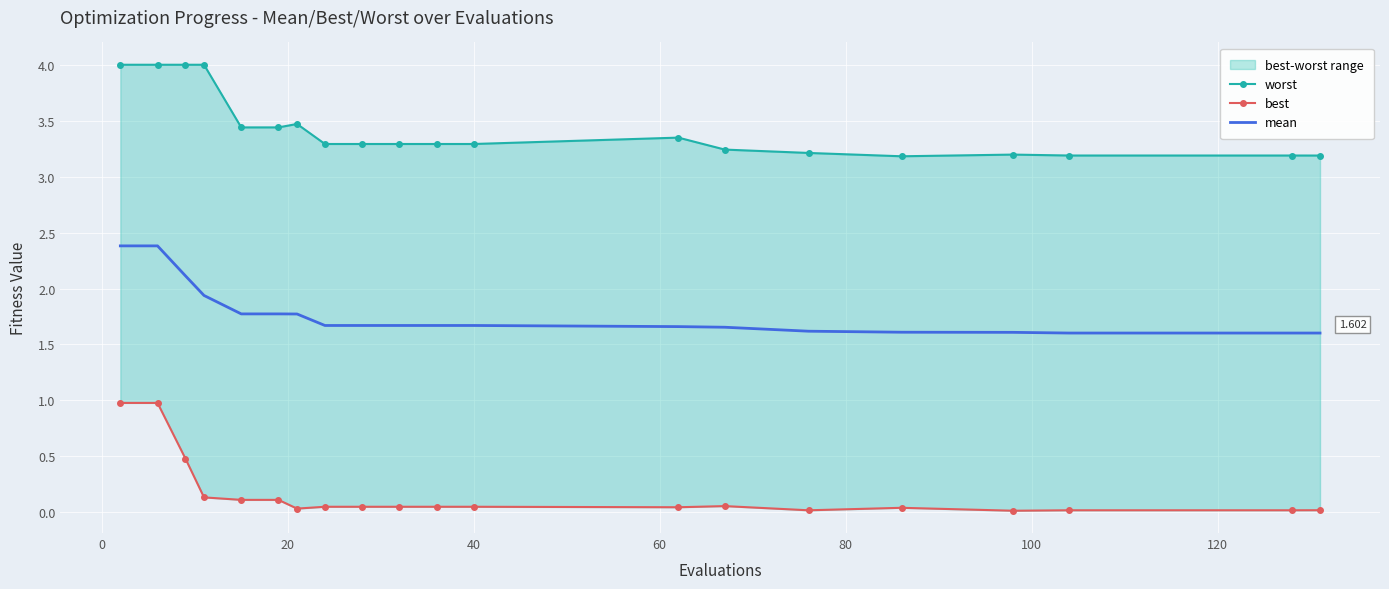

How many data points does each series have?

20